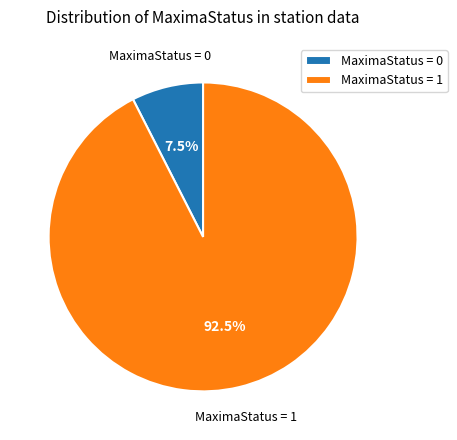

What is the total percentage of MaximaStatus = 0 and MaximaStatus = 1?

100.0%